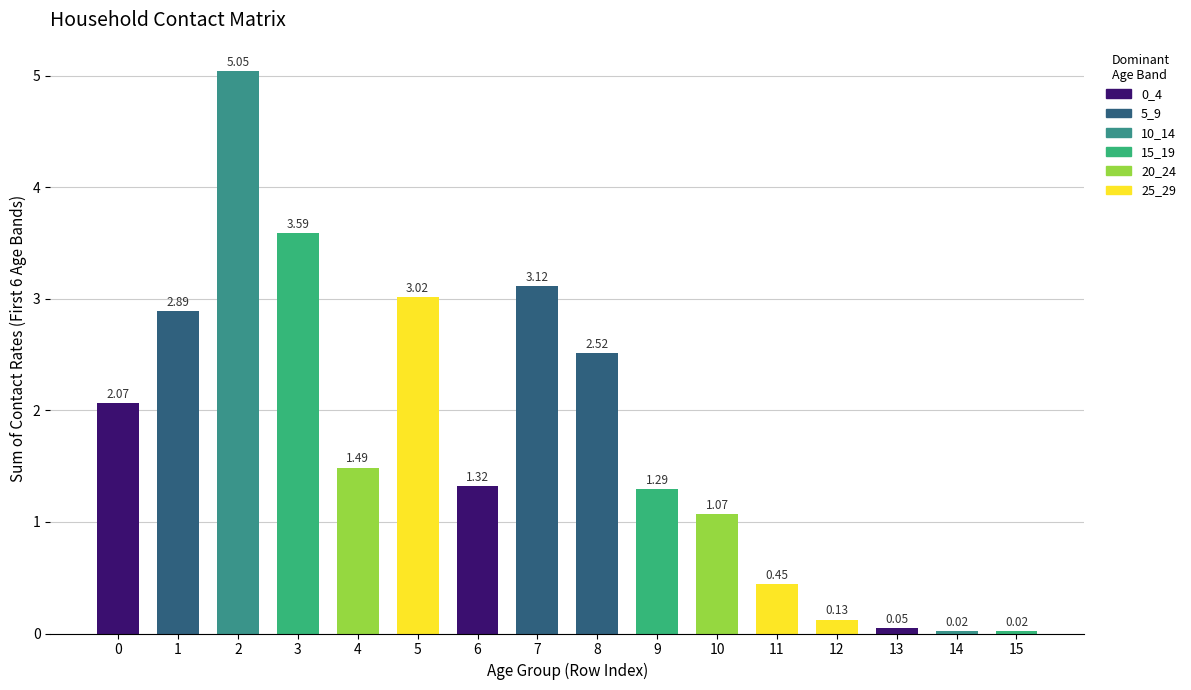

What is the average value?

1.8